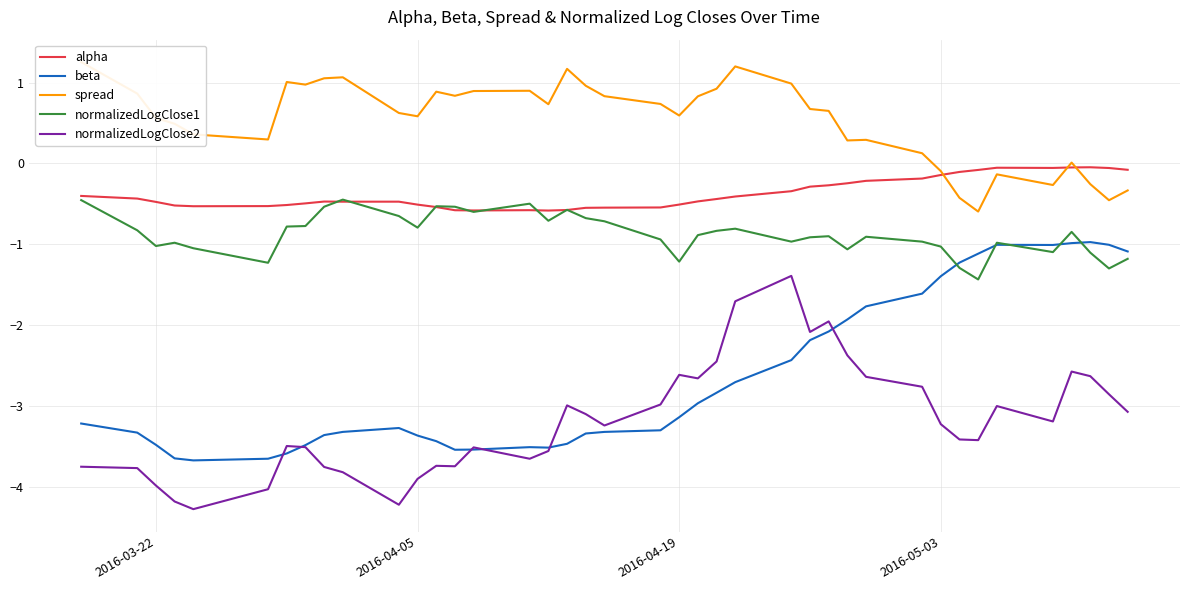

What is the difference between the maximum and minimum values in the beta series?

2.7